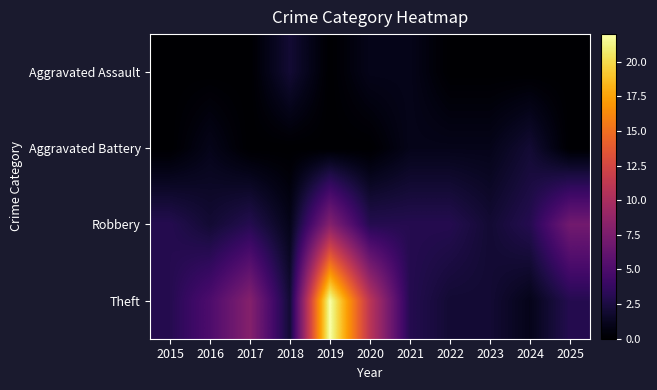

List the series in order of their peak value, highest first.

Theft, Robbery, Aggravated Assault, Aggravated Battery